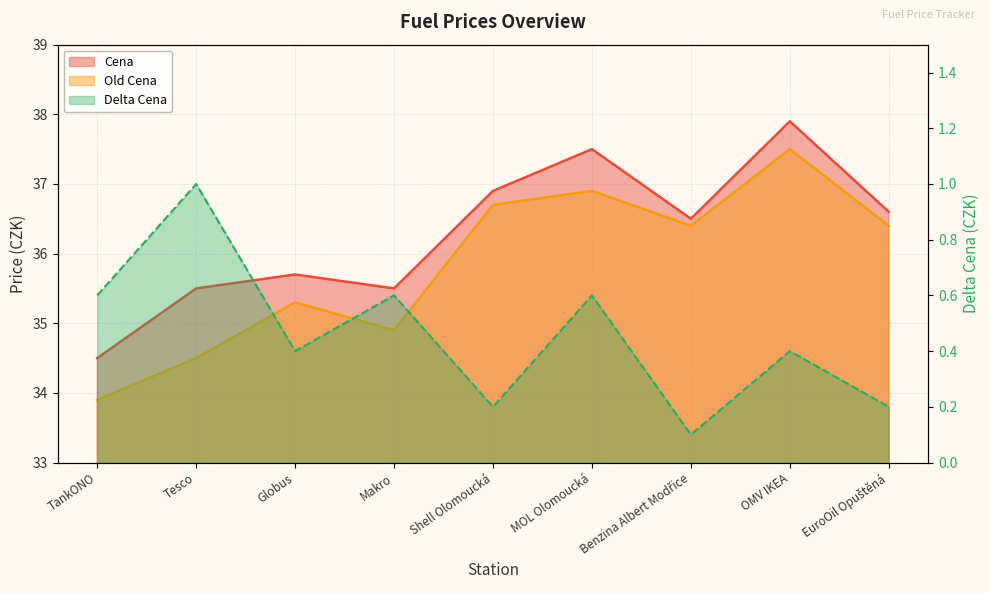

True or false: Old Cena and Delta Cena intersect in this chart.

False